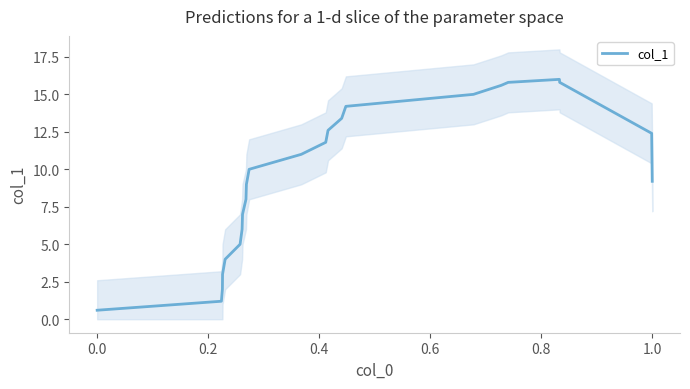

What is the highest value of the col_1 series?

16.0